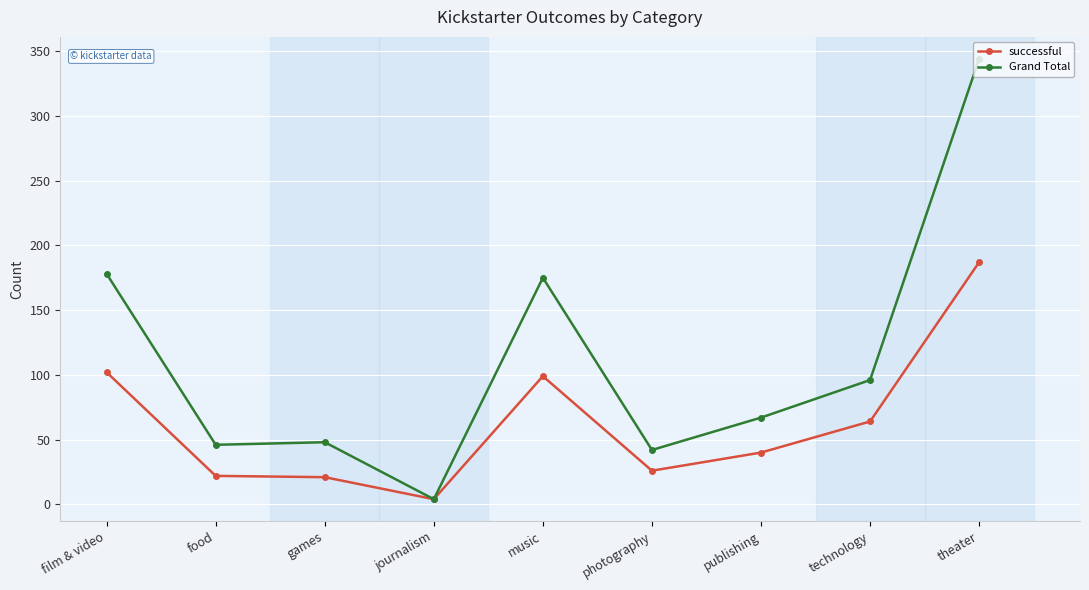

What is the minimum value for successful?

4